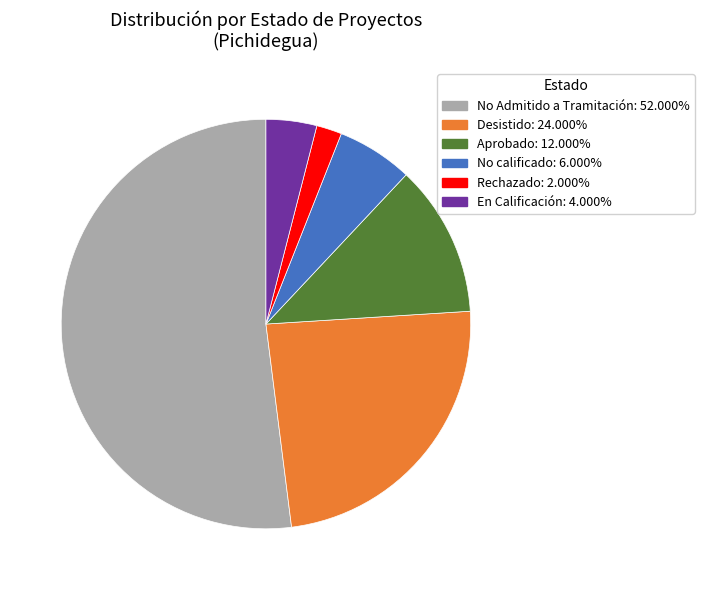

Is there any slice that represents more than half of the pie?

Yes